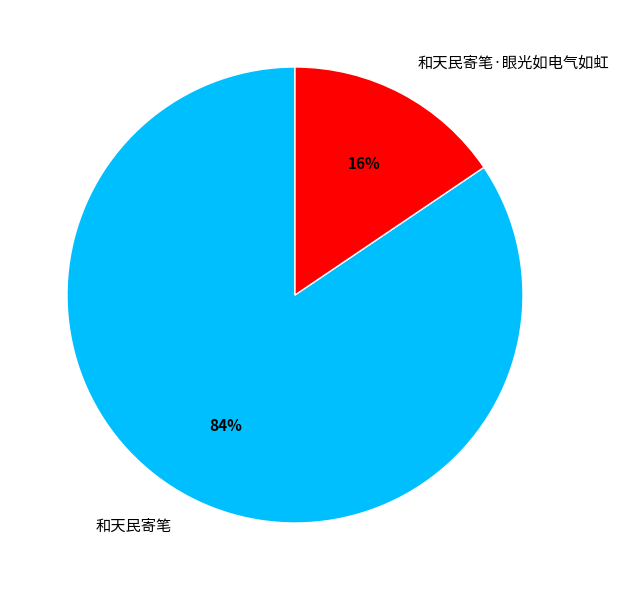

Rank the categories by value from highest to lowest.

和天民寄笔, 和天民寄笔·眼光如电气如虹